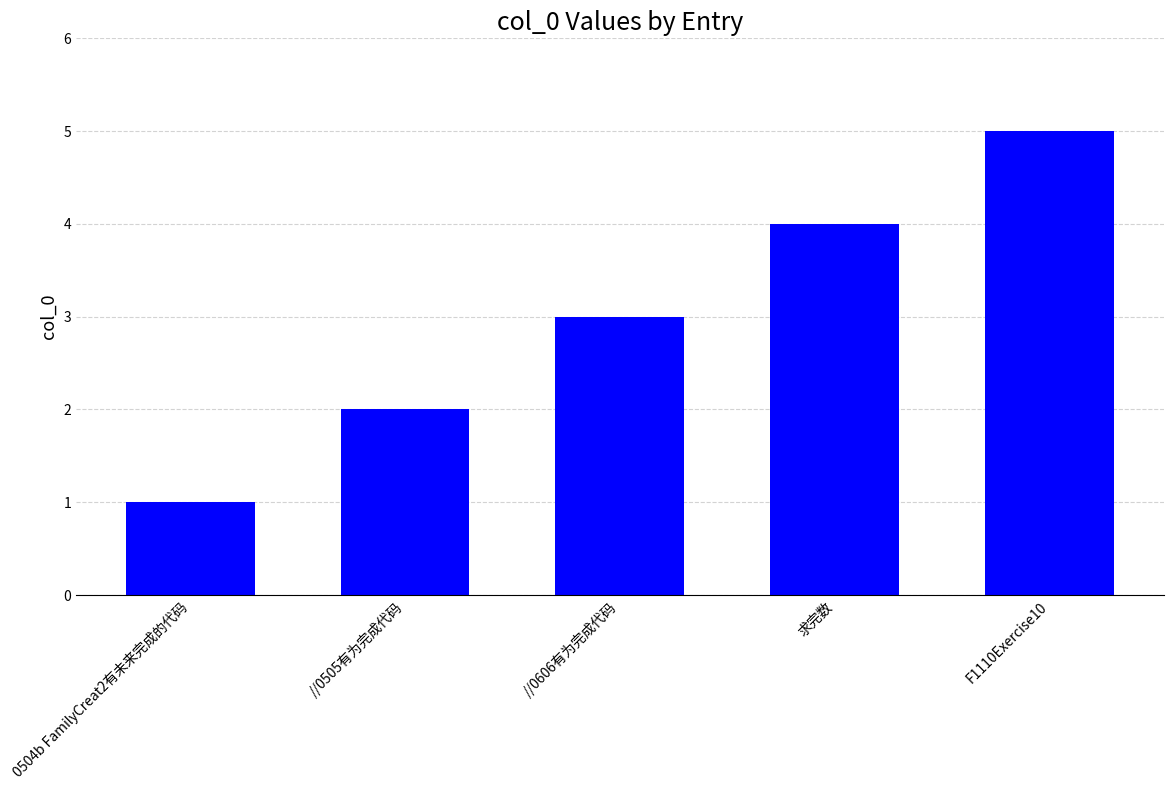

Reading left to right, what are all the values shown in this chart?

1	2	3	4	5